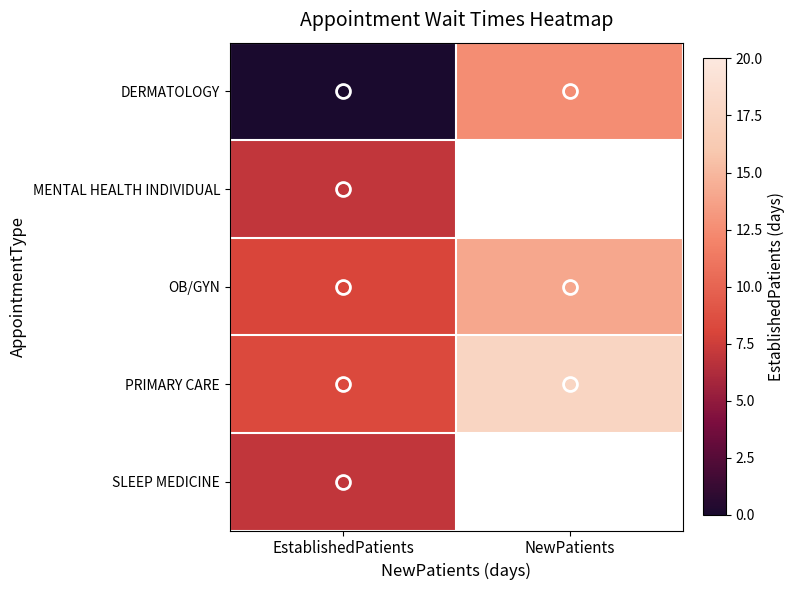

Which category has the highest value across all series?

NewPatients